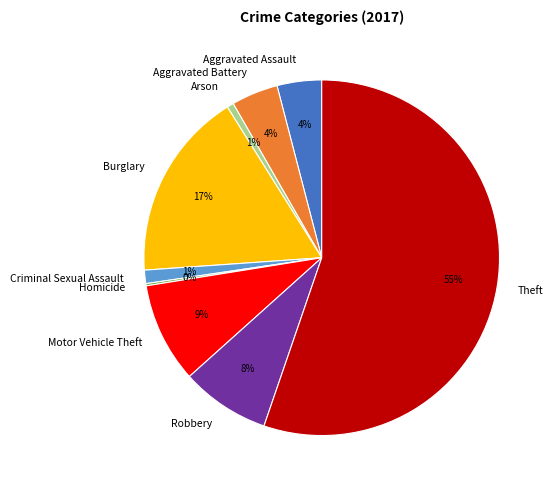

Which has a higher value, Arson or Motor Vehicle Theft?

Motor Vehicle Theft